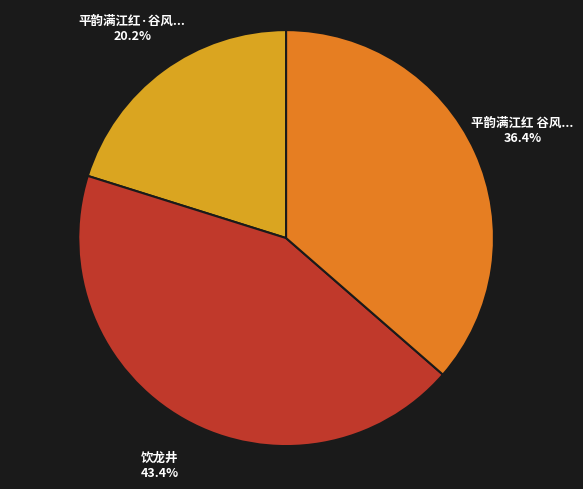

Which slice is the largest?

饮龙井